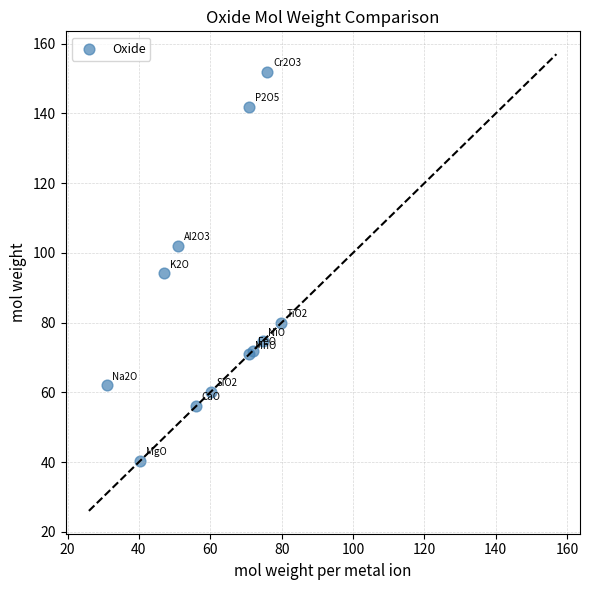

What Y value in the scatter plot is closest to 96?

94.2